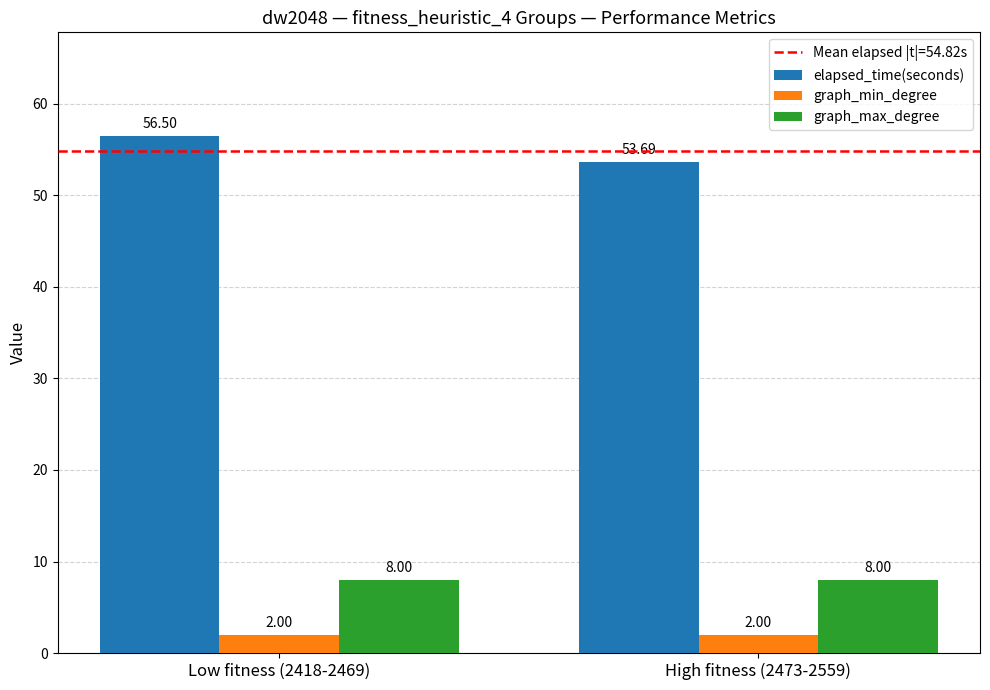

Are the bars horizontal?

No